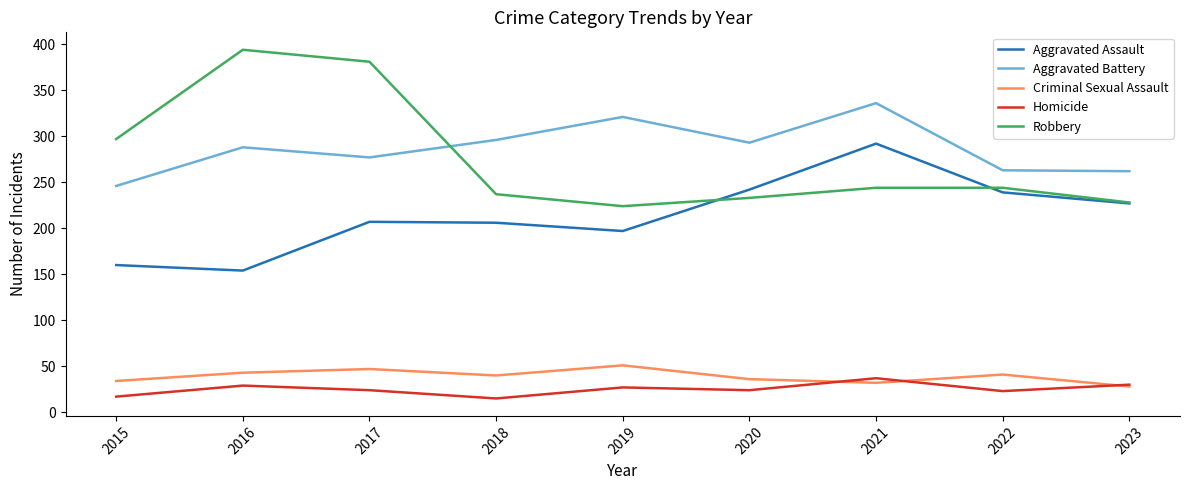

What is the approximate value of Aggravated Battery at 2015?

246